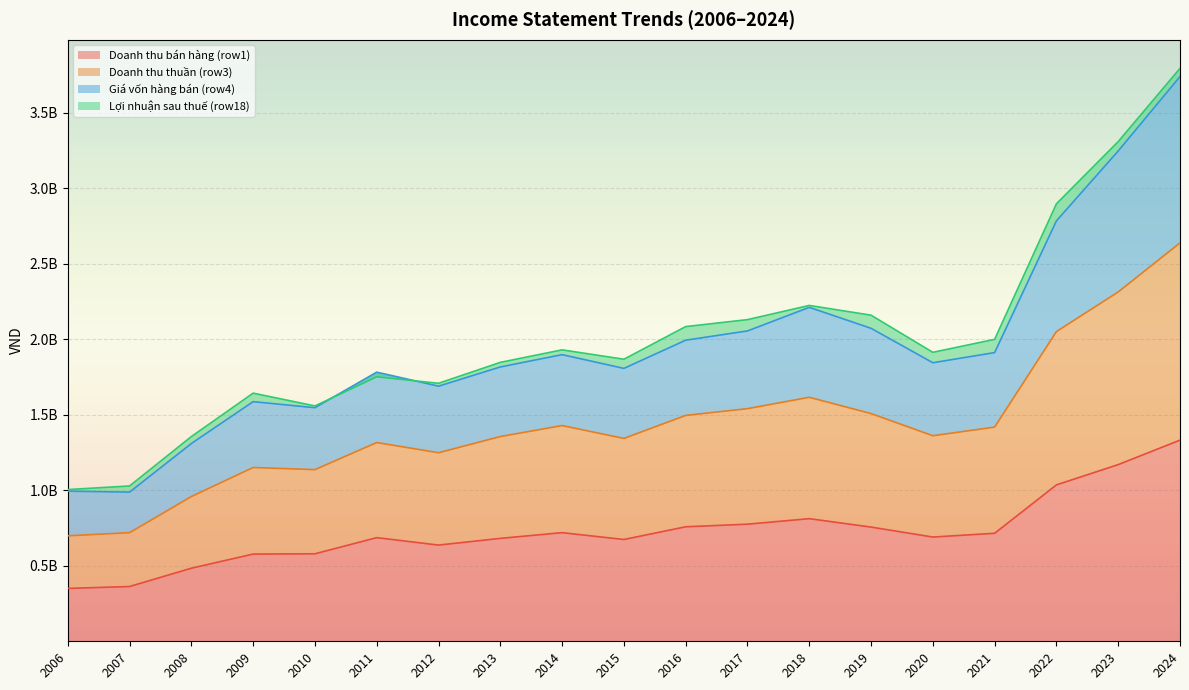

Which category has the lowest value across all series?

2006